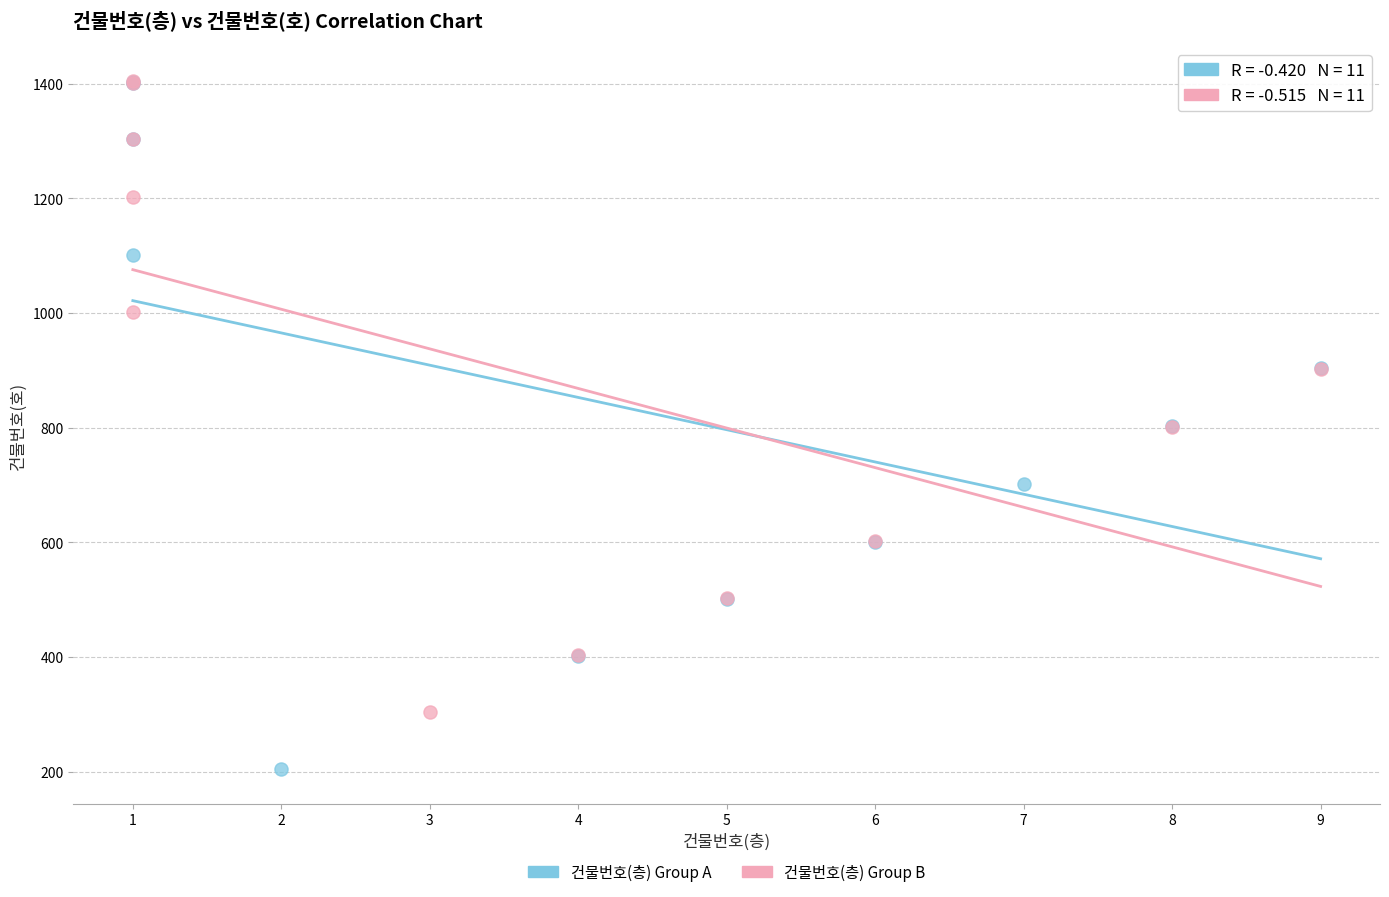

What are all the series names shown in the legend?

건물번호(층) Group A, 건물번호(층) Group B